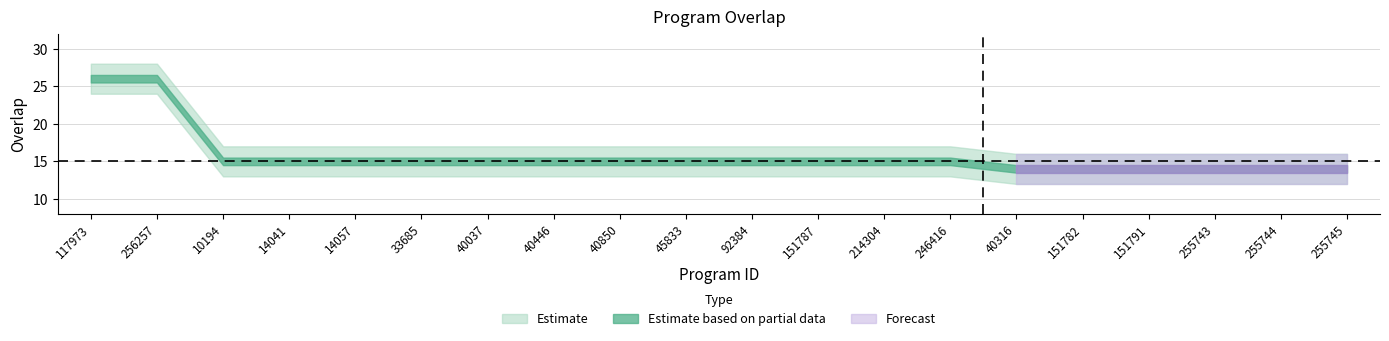

True or false: the data has more than 2 interior local peaks.

False